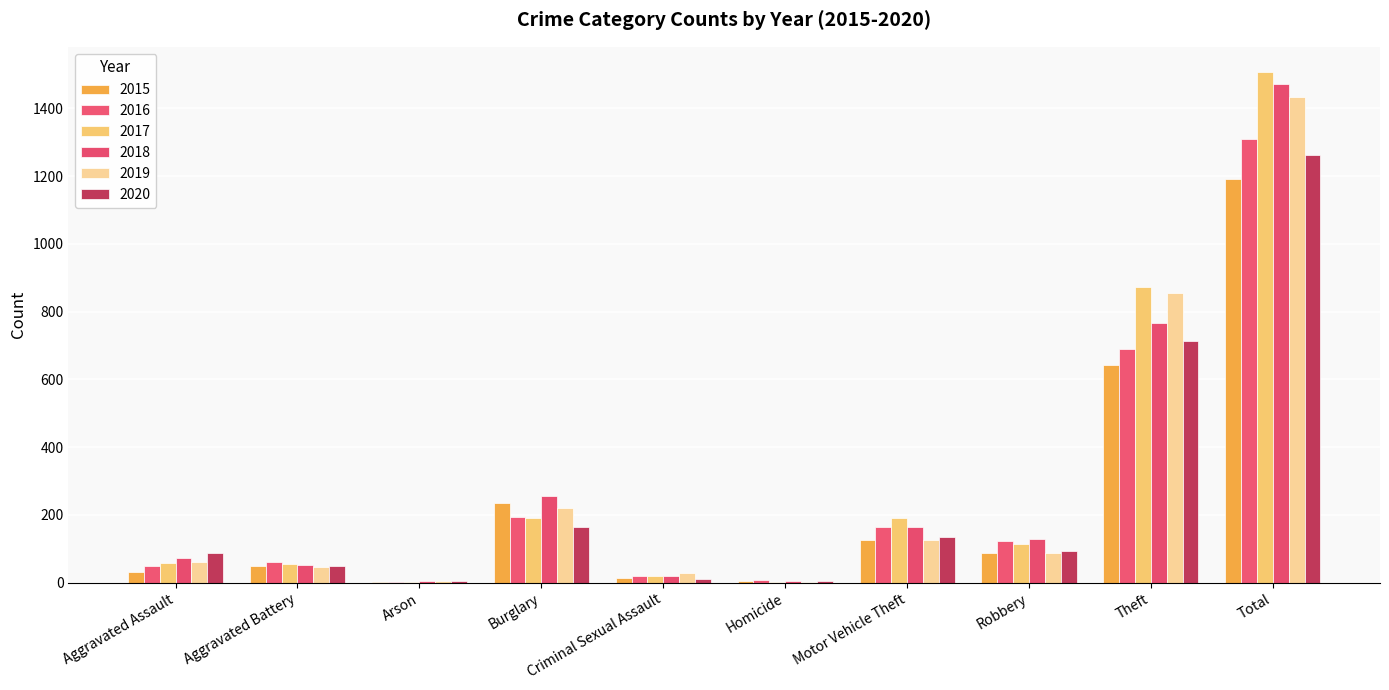

Does the chart contain stacked bars?

No